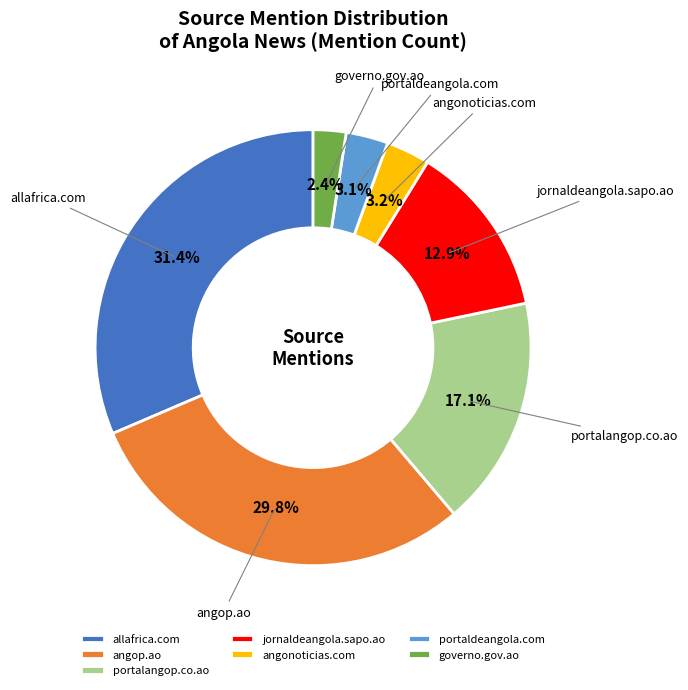

Approximately how many times larger is the value at angonoticias.com compared to angop.ao?

0.1